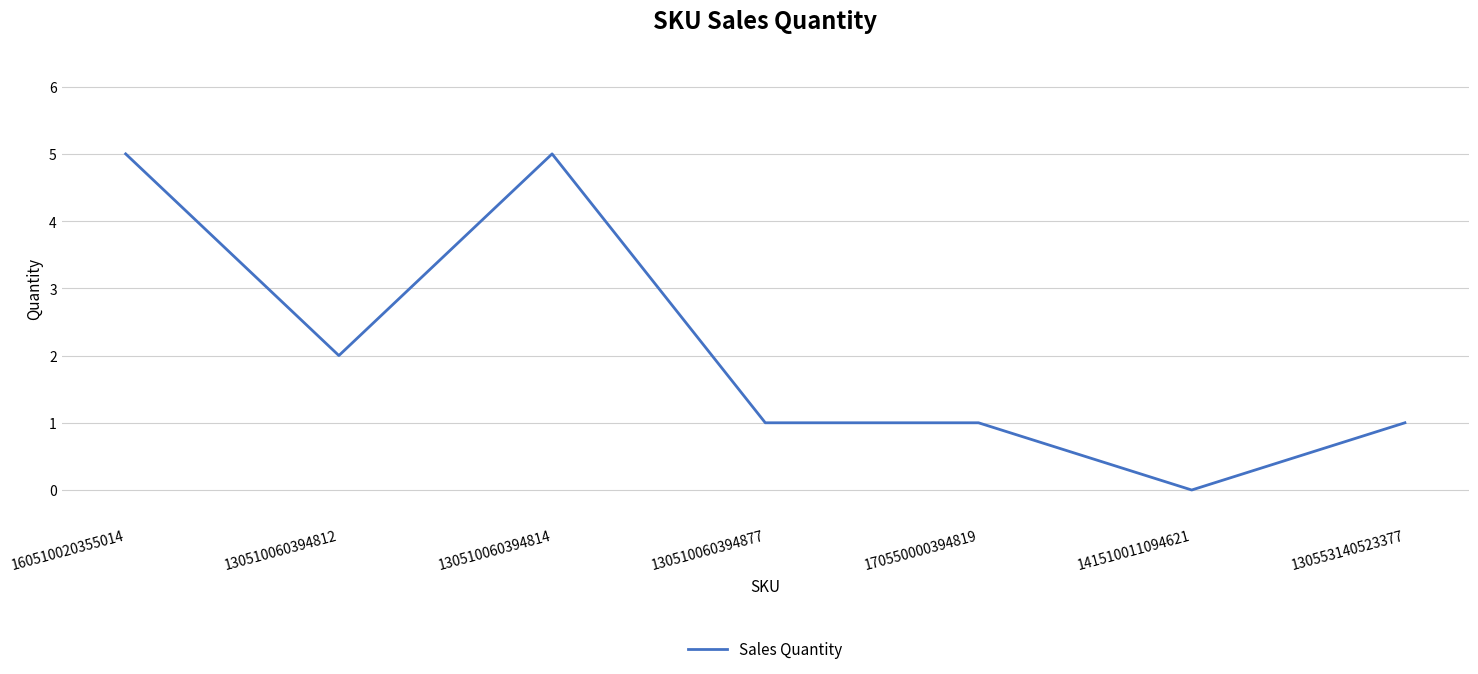

Does the chart have visible grid lines?

Yes